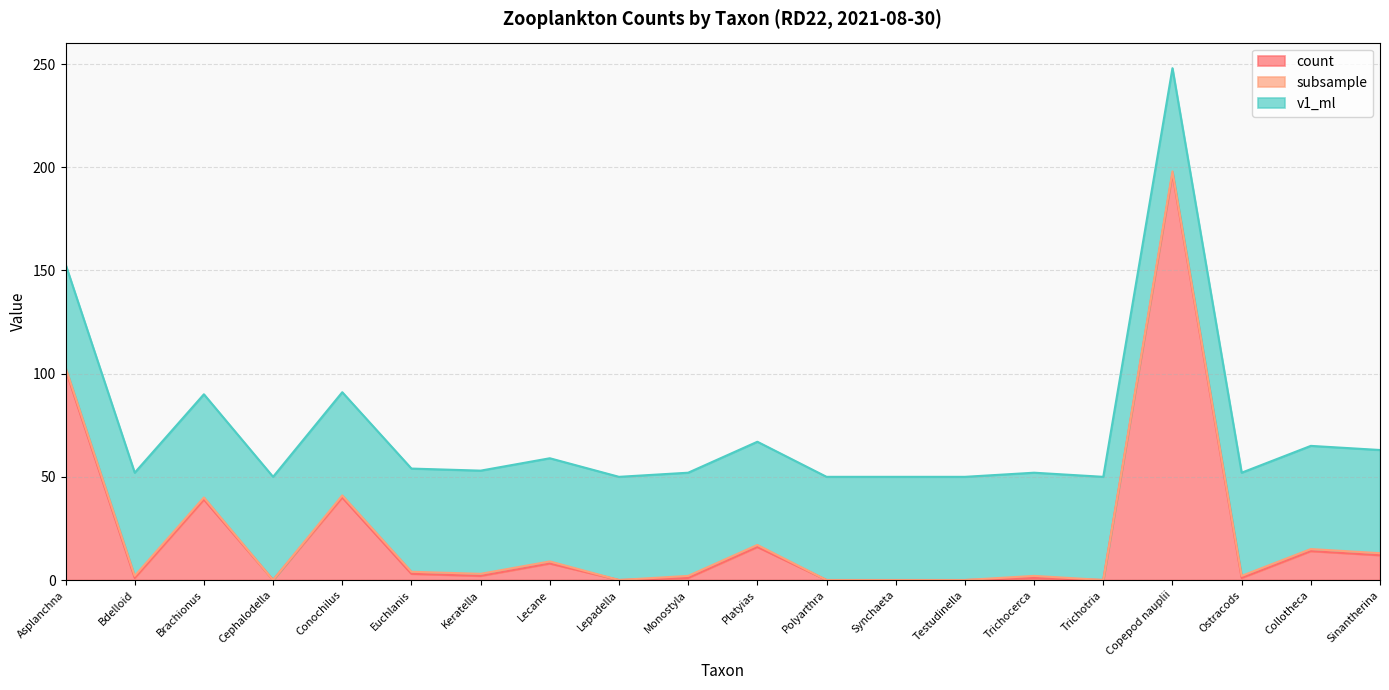

How many lines are shown in the chart?

3